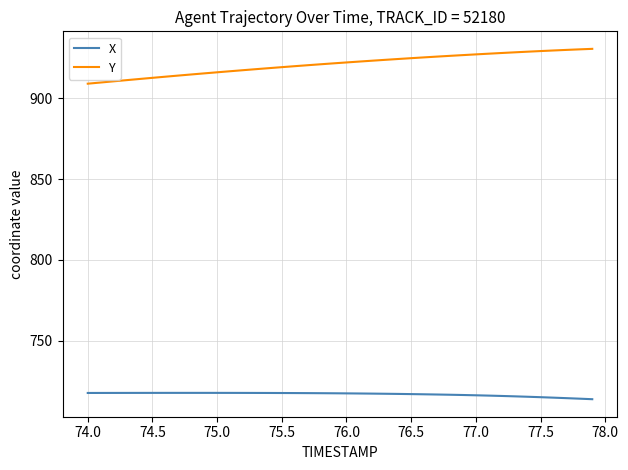

True or false: X and Y cross at least once.

False